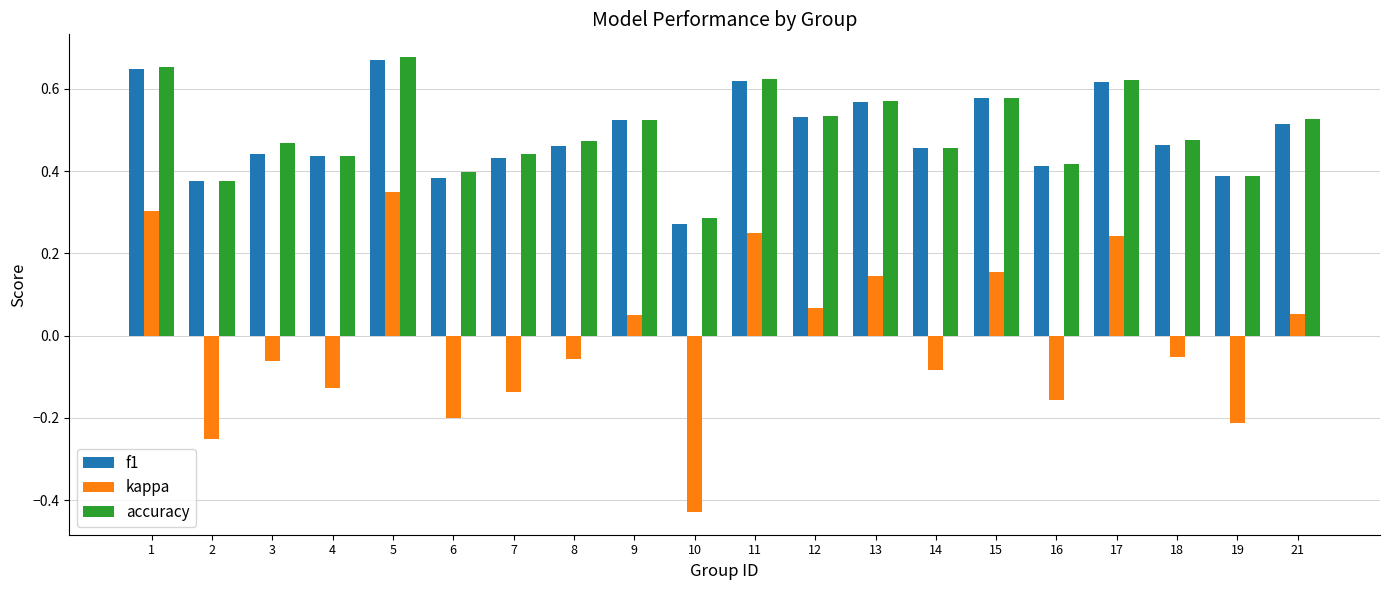

True or false: accuracy has a value of 0.3 at 1.

False